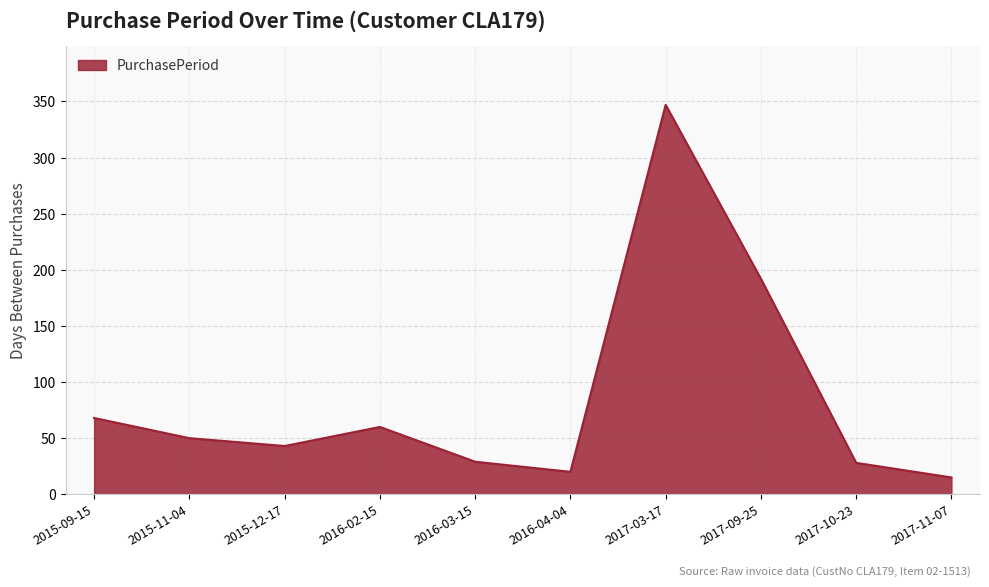

Which category has the highest value across all series?

2017-03-17